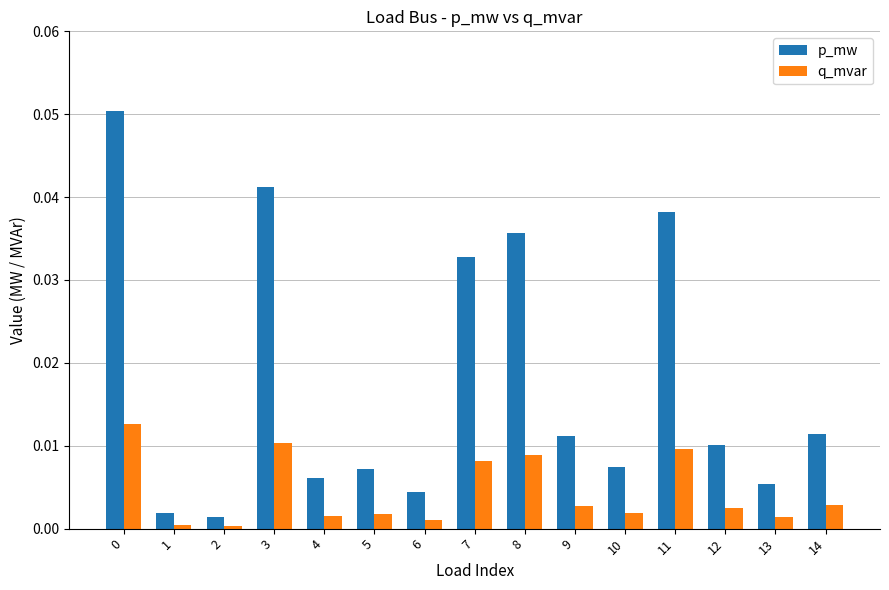

Rank the series by their average value, from lowest to highest.

q_mvar, p_mw